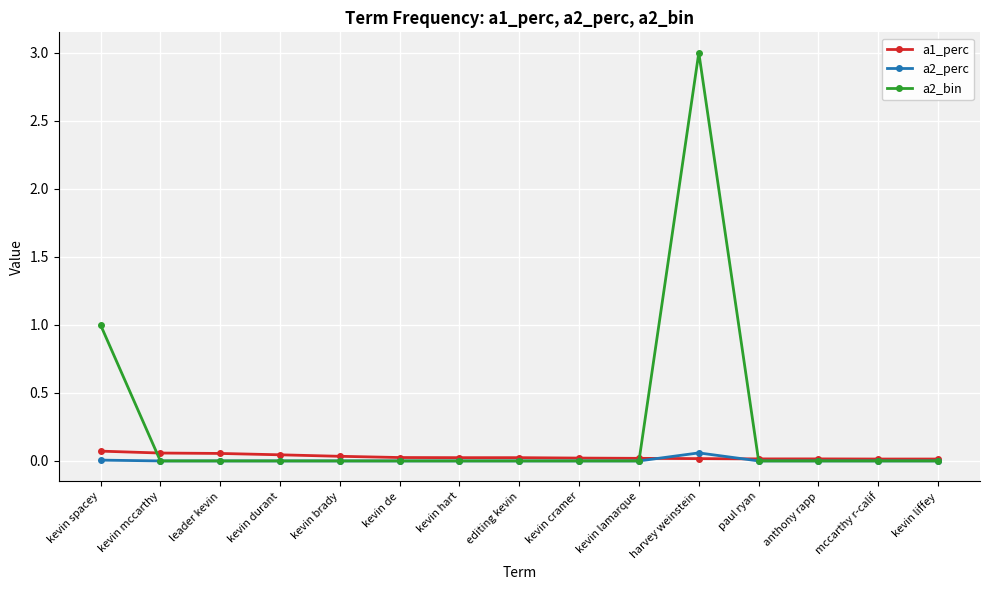

Which series has the widest spread of values?

a2_bin